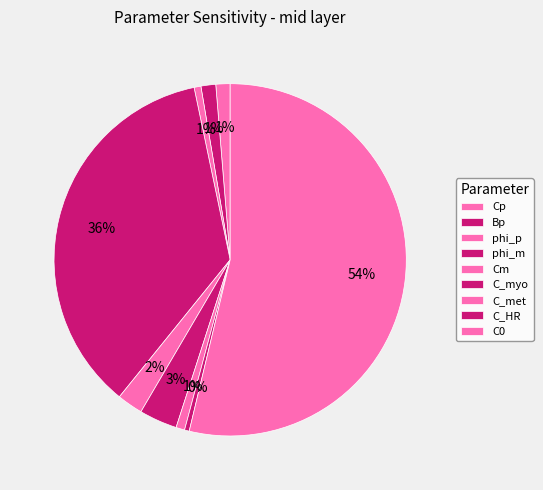

To the nearest percent, what is the difference between the Bp and C_met slice percentages?

1%